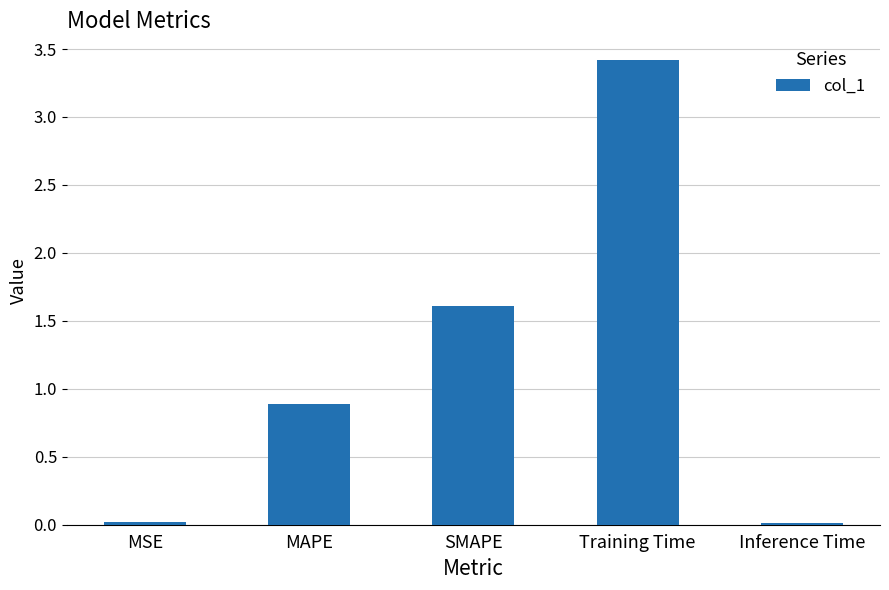

What is the sum of all values?

6.0